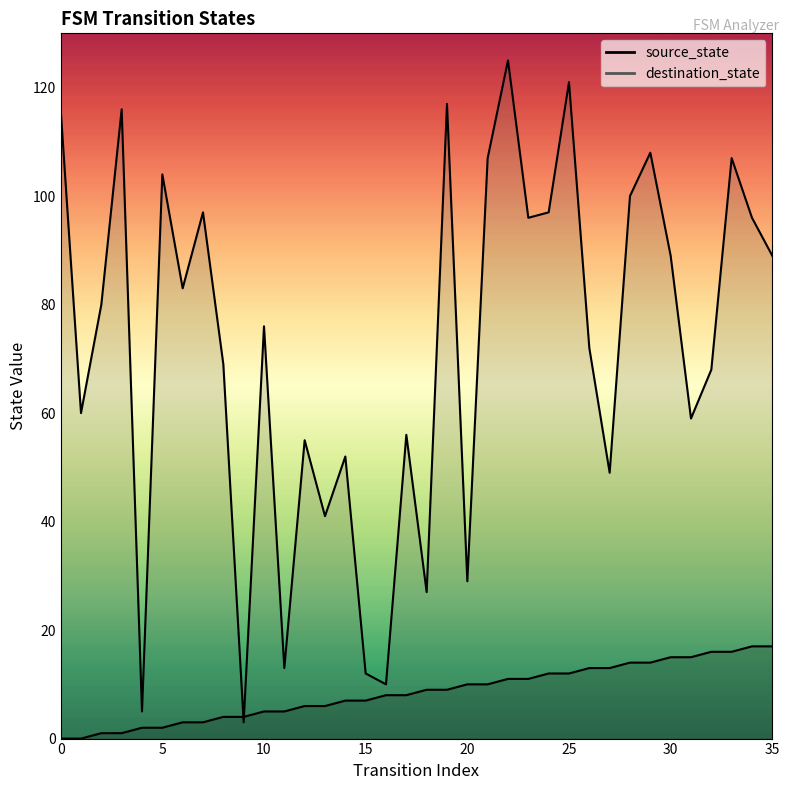

The value of destination_state at 28 is 100. True or false?

True